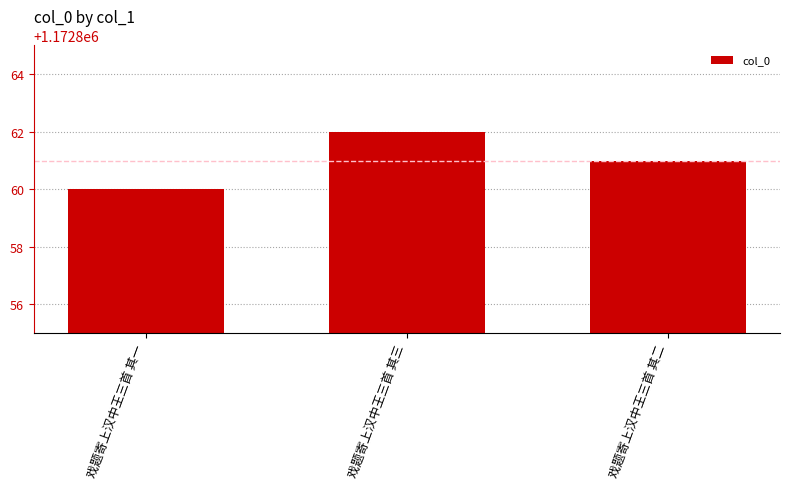

Does the chart contain any negative values?

No